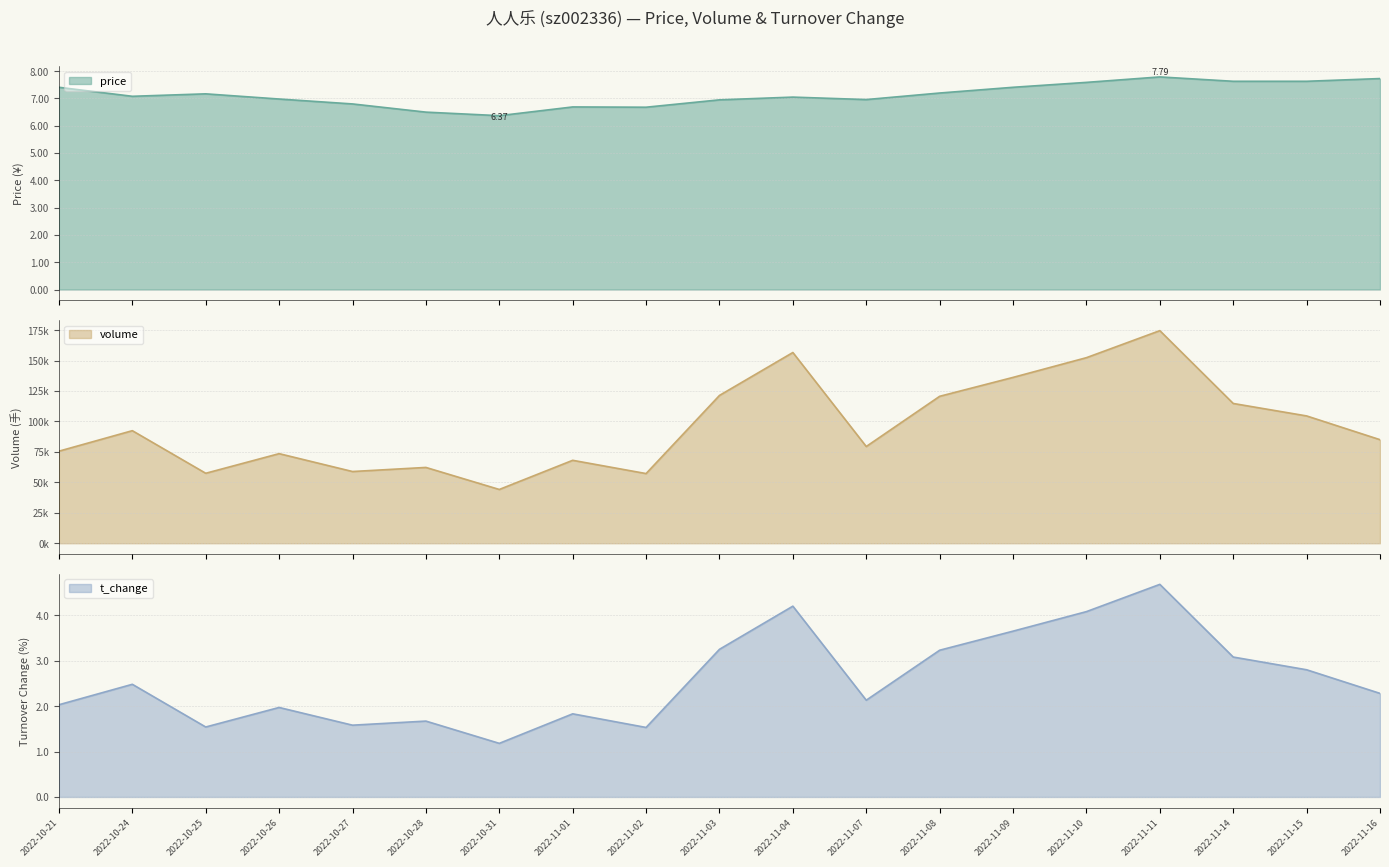

Where is t_change nearest to the value 2?

2022-10-21